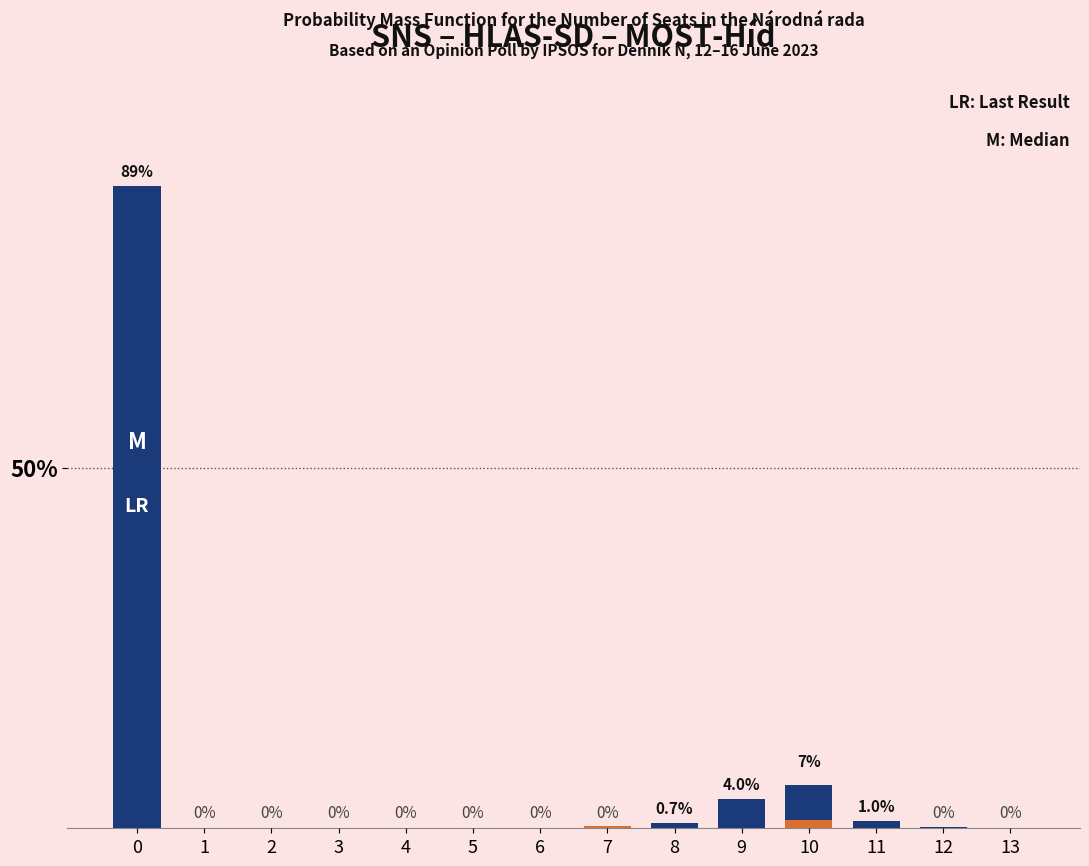

Is the value of Last Result at 12 greater than the value of Probability at 4?

No